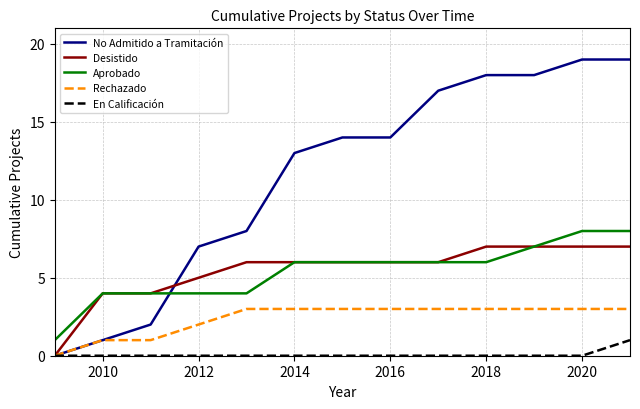

Which series has the largest total across all categories?

No Admitido a Tramitación